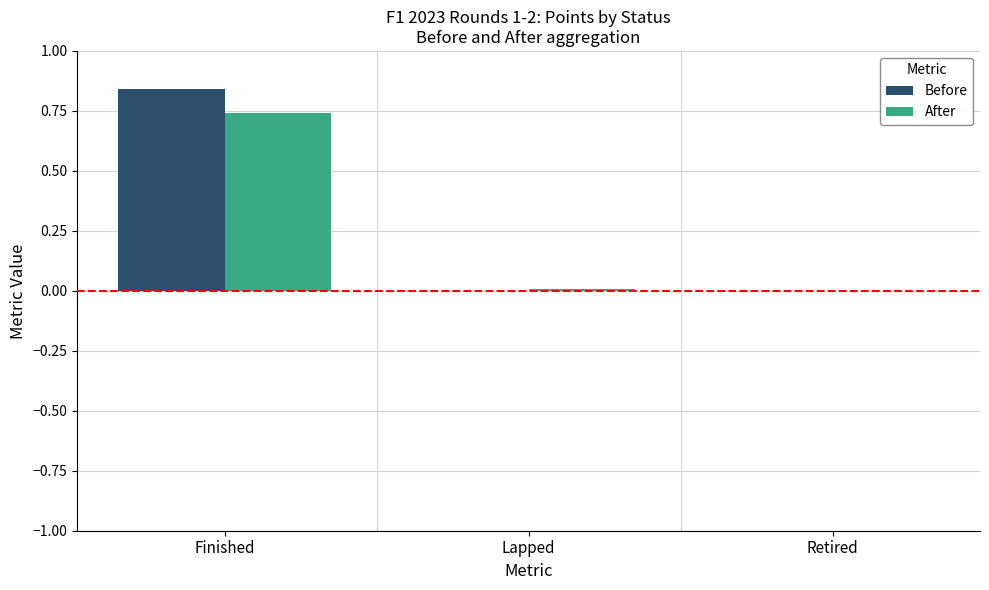

Is it true that Before equals 0.3 at Retired?

False